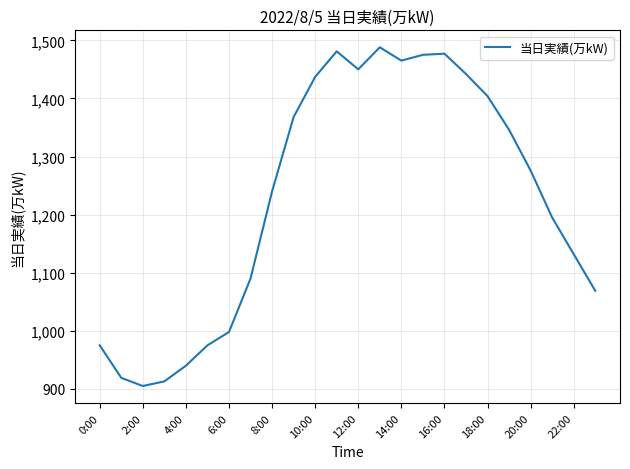

What is the smallest value displayed?

905